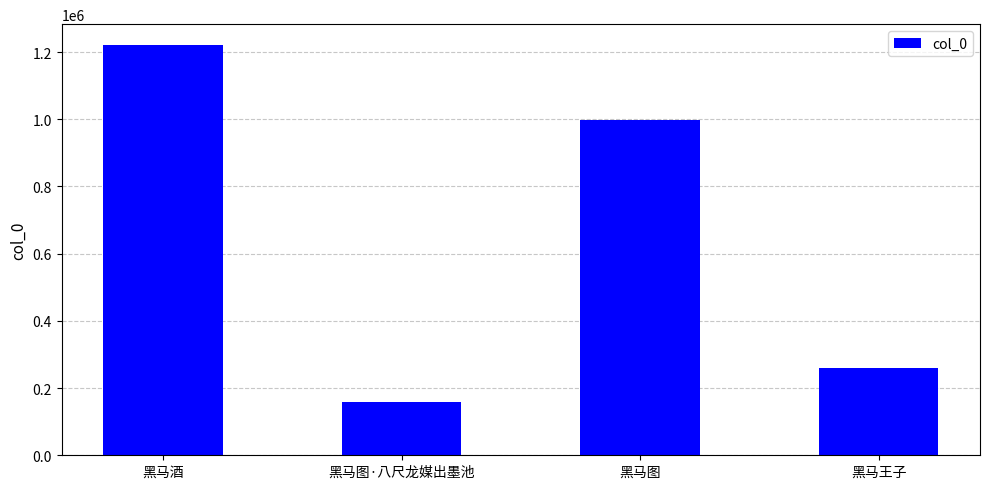

What is the difference between the values at 黑马图·八尺龙媒出墨池 and 黑马酒?

1064852